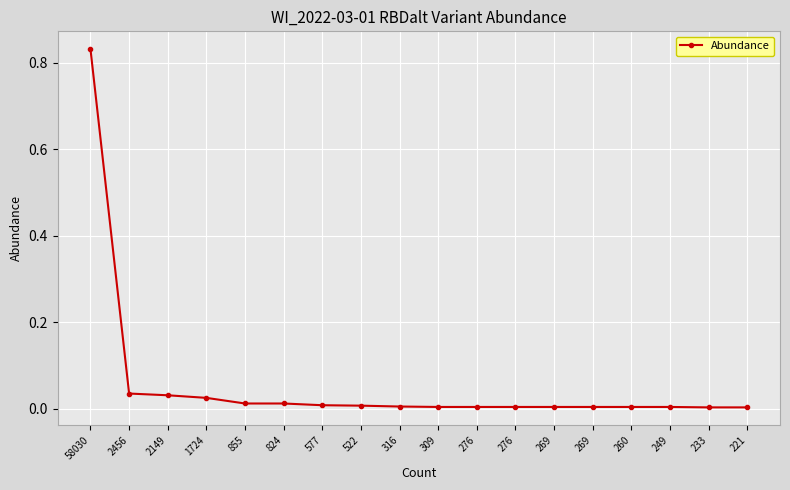

The chart shows a value of 0.0 at 276. True or false?

False